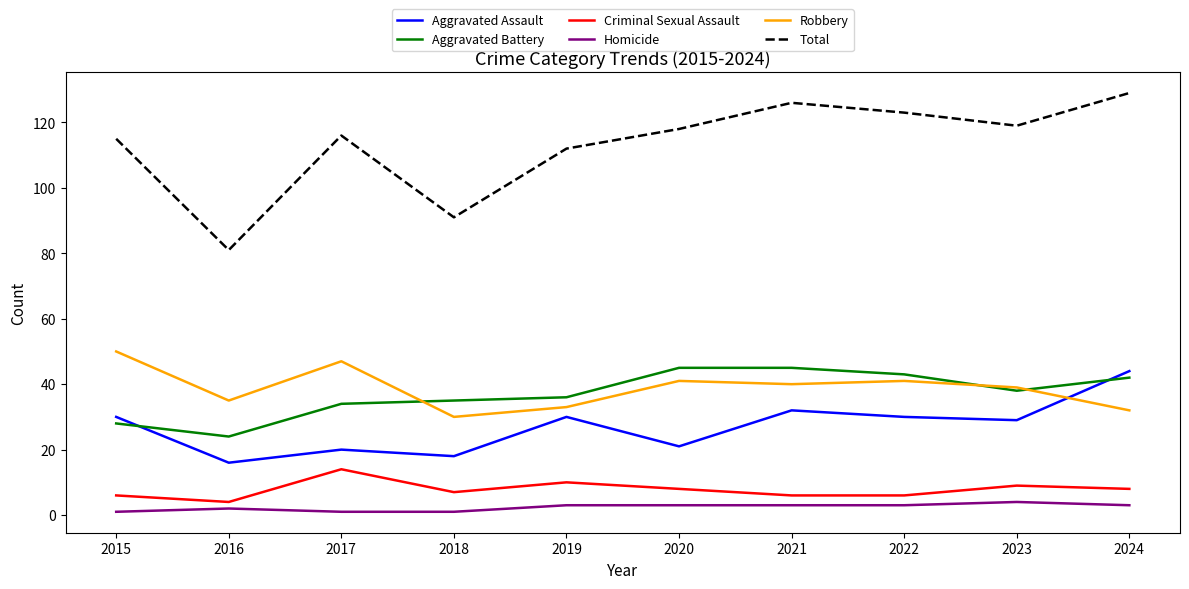

What is the sum of all Aggravated Assault values?

270